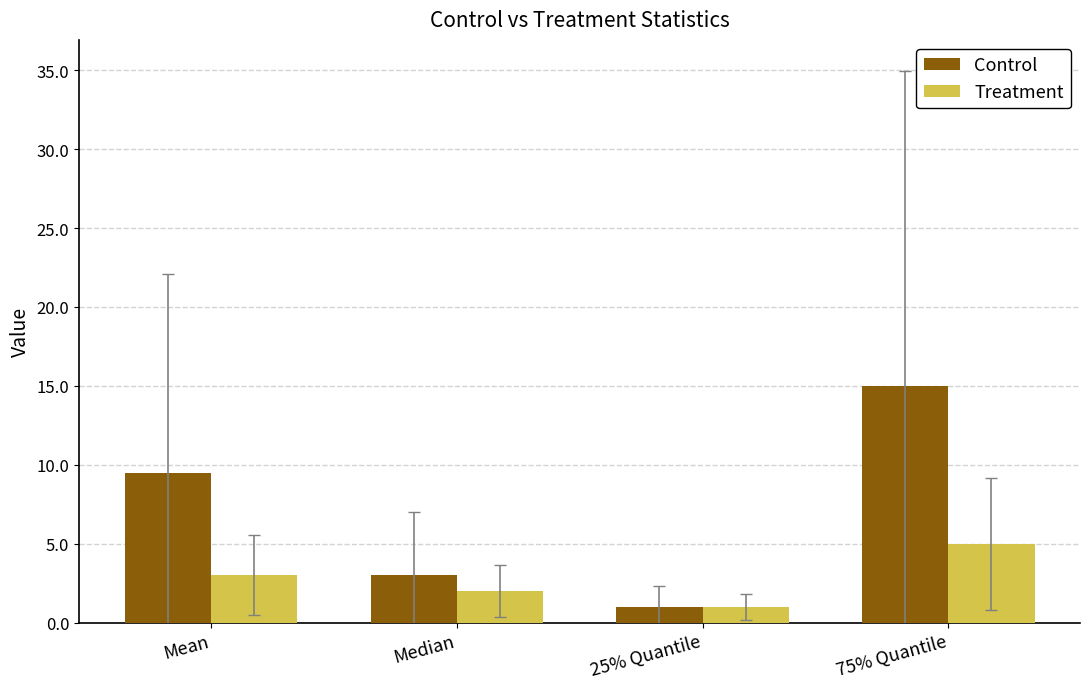

Reading left to right, what are all the values shown in this chart?

Control: 9.5	3.0	1.0	15.0
Treatment: 3.0	2.0	1.0	5.0